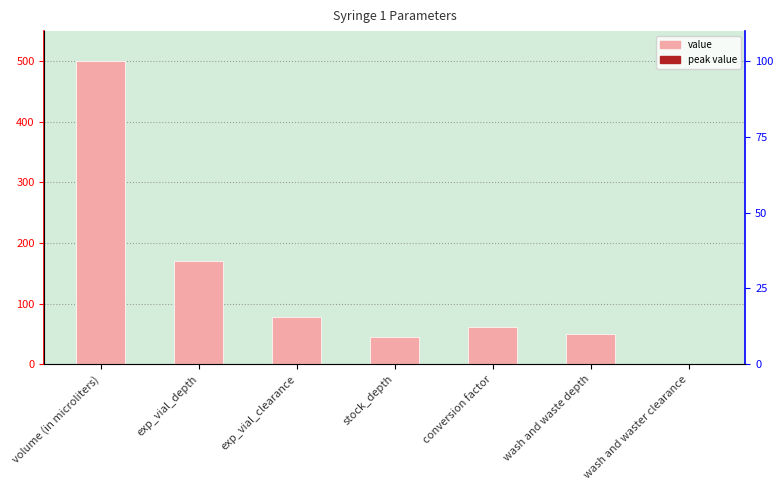

Reading left to right, list all the values displayed in this chart.

volume (in microliters)=500	exp_vial_depth=170	exp_vial_clearance=78	stock_depth=45	conversion factor=61	wash and waste depth=50	wash and waster clearance=0